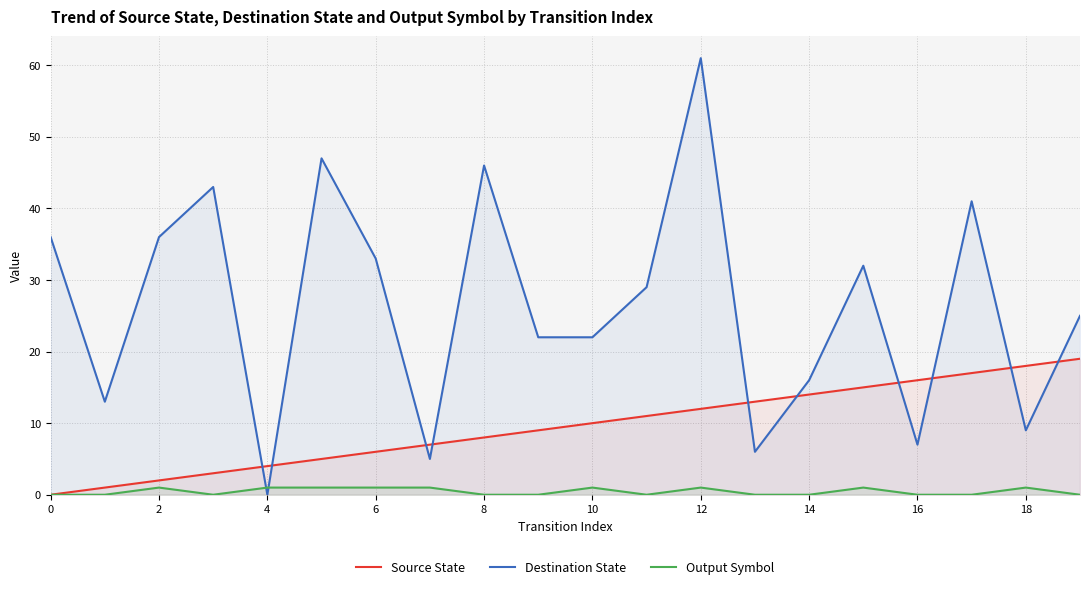

At how many categories does at least one series exceed 26?

10